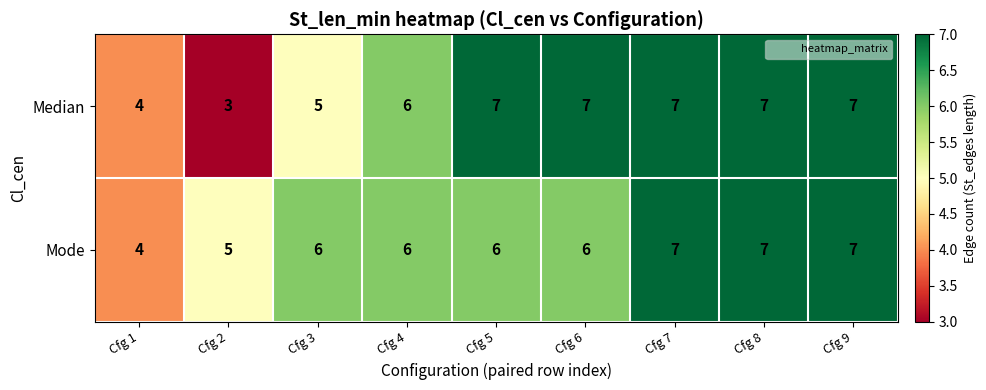

The value of Mode at Cfg 6 is 6. True or false?

True